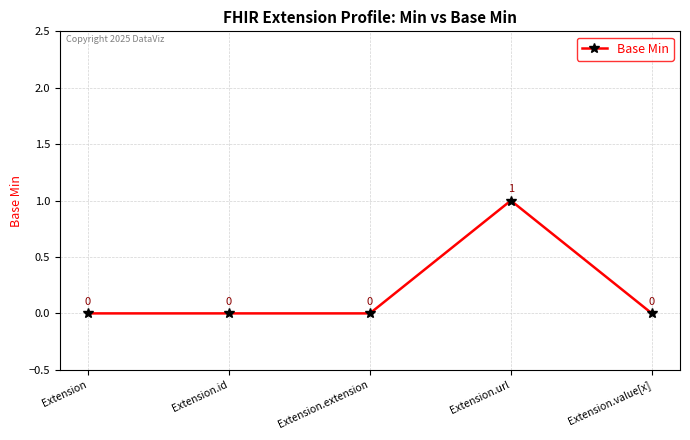

What is the change in value from Extension.extension to Extension.url?

+1